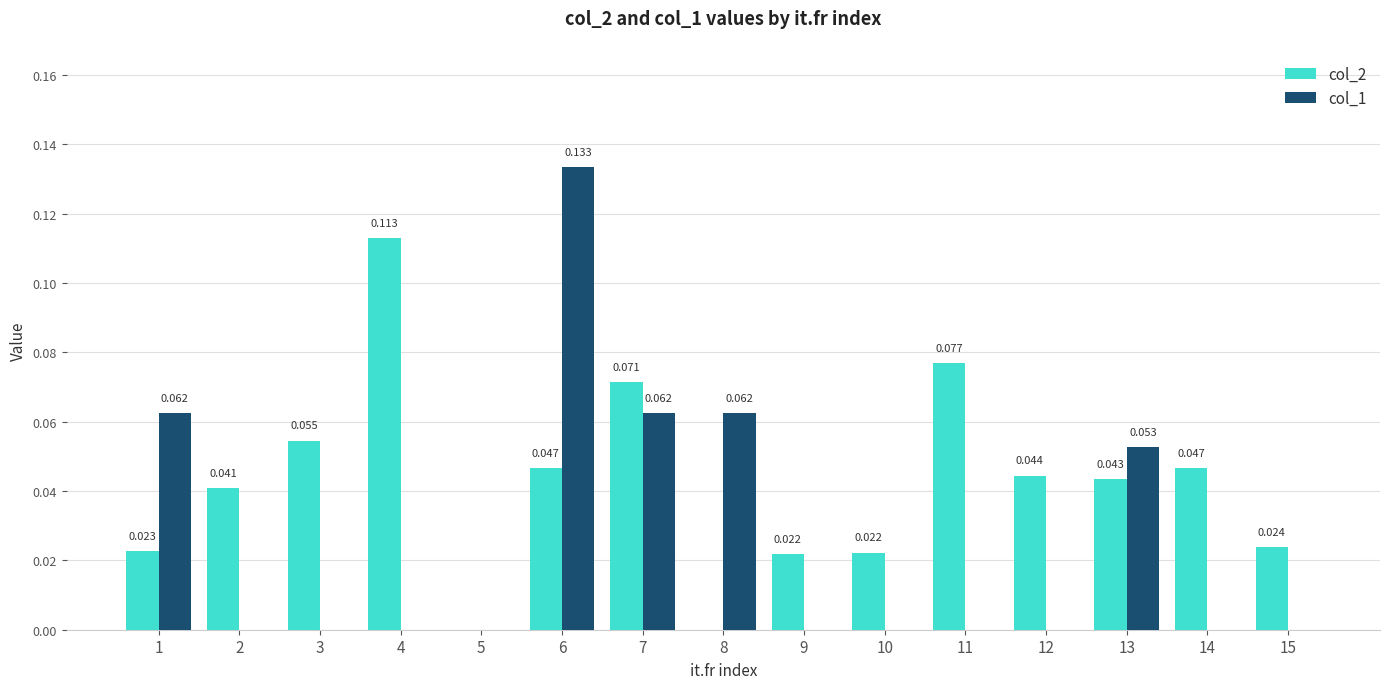

Is the value of col_1 at 8 greater than the value of col_2 at 3?

Yes